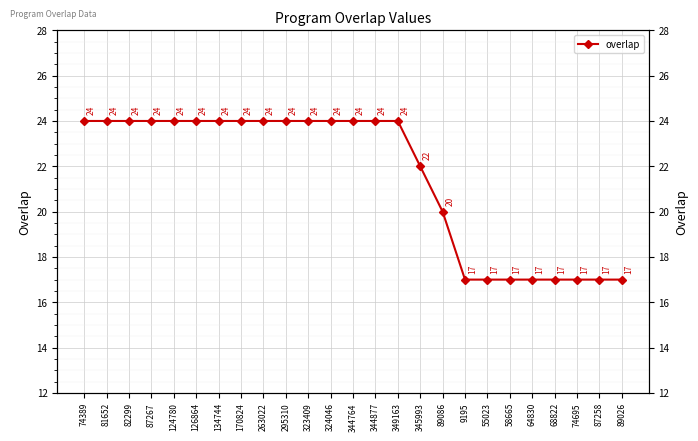

Reading left to right, list all the values displayed in this chart.

24	24	24	24	24	24	24	24	24	24	24	24	24	24	24	22	20	17	17	17	17	17	17	17	17